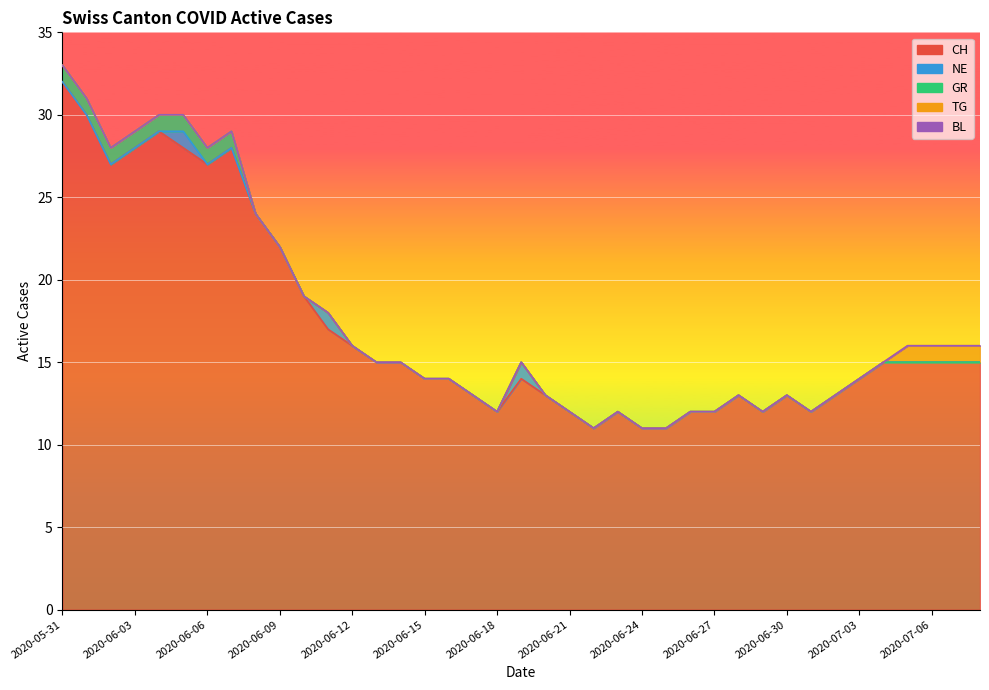

At how many categories does at least one series exceed 13?

24